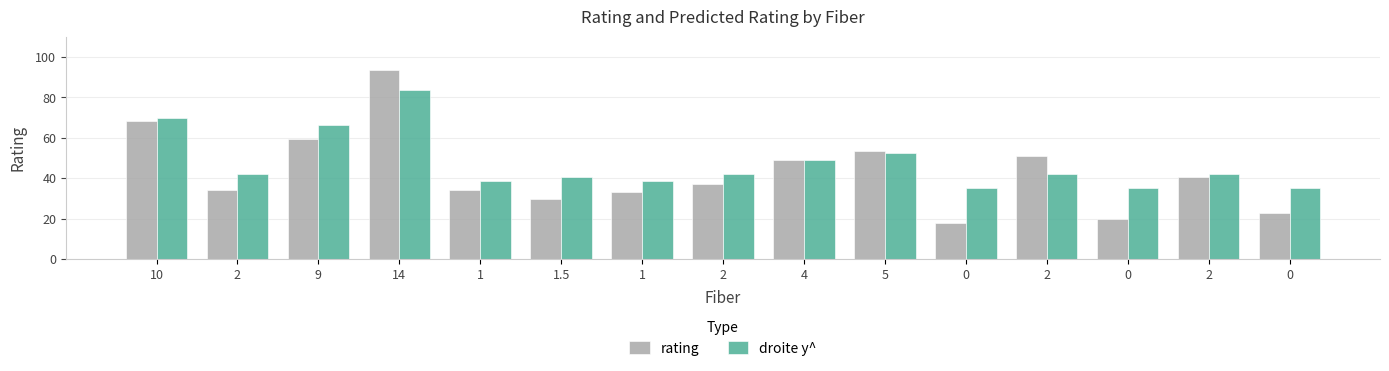

What are all the series names shown in the legend?

rating, droite y^